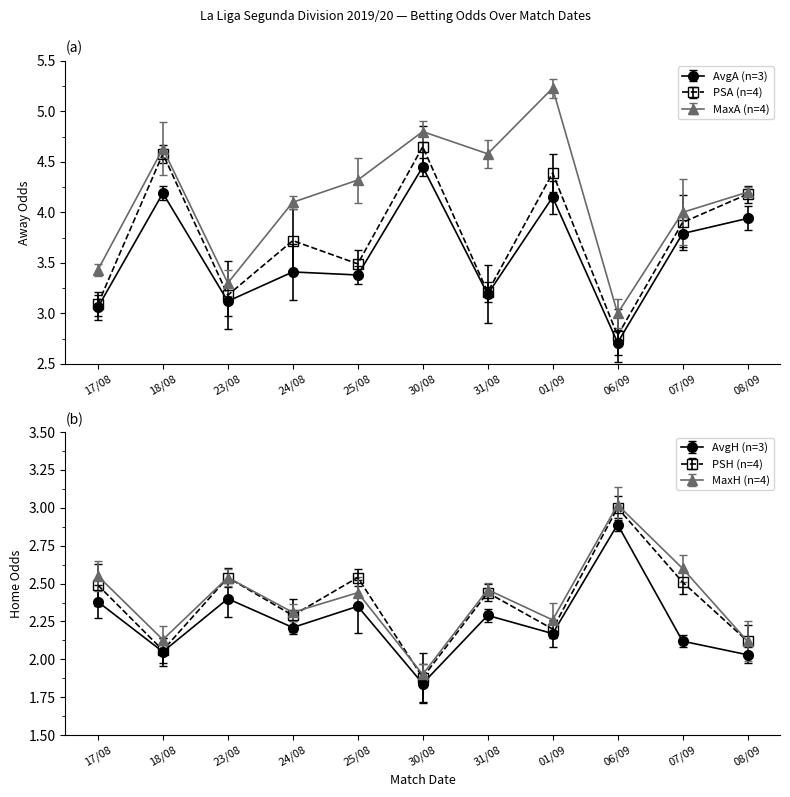

At 18/08, list the series in order from smallest to largest.

AvgH, PSH, MaxH, AvgA, PSA, MaxA